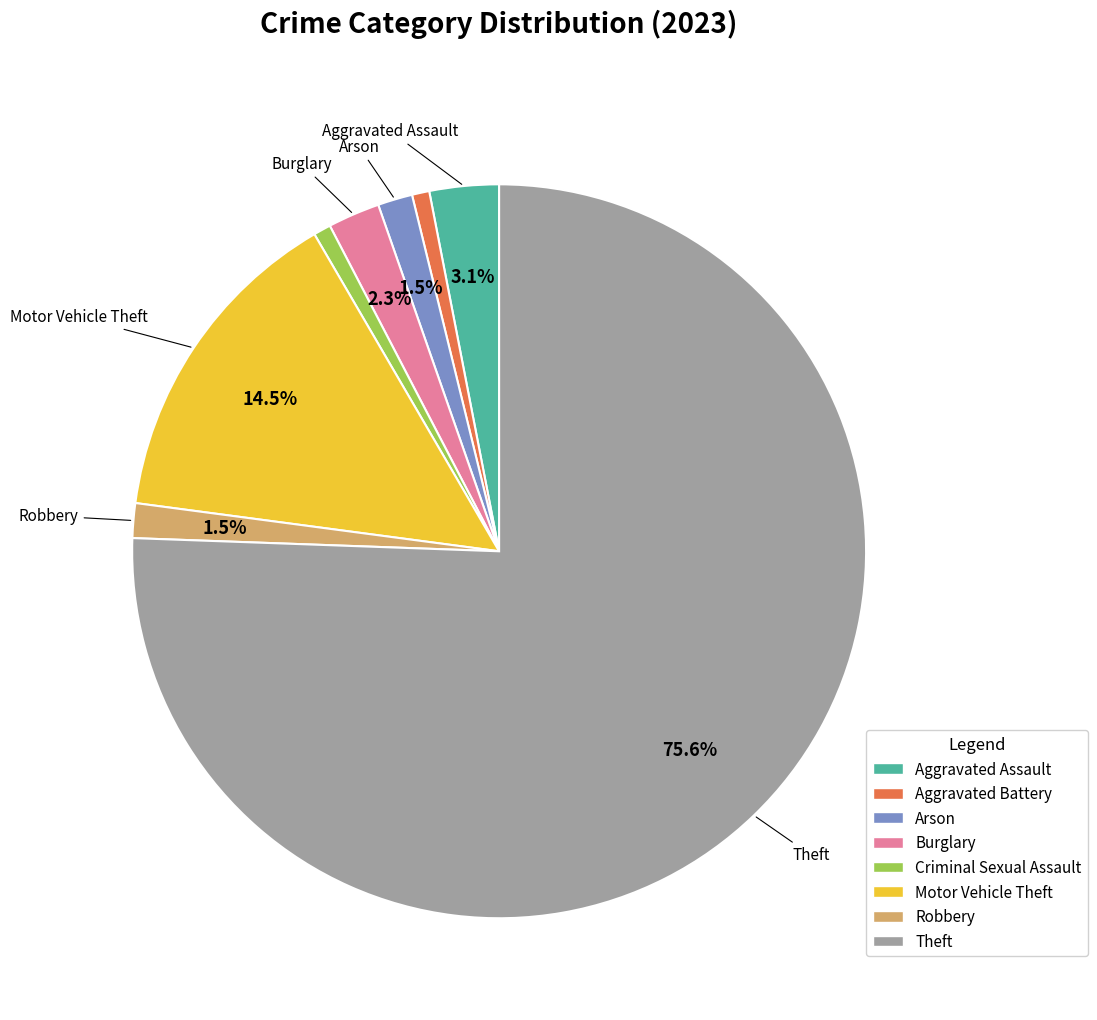

Which has a higher value, Aggravated Battery or Motor Vehicle Theft?

Motor Vehicle Theft